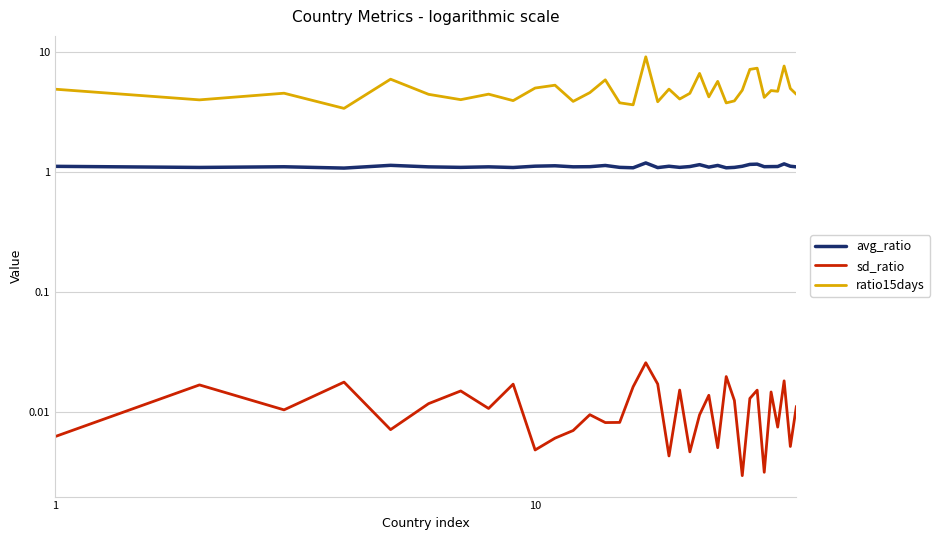

Reading right to left, extract all data points from this chart.

avg_ratio: 1.1	1.1	1.2	1.1	1.1	1.1	1.2	1.2	1.1	1.1	1.1	1.1	1.1	1.2	1.1	1.1	1.1	1.1	1.2	1.1	1.1	1.1	1.1	1.1	1.1	1.1	1.1	1.1	1.1	1.1	1.1	1.1	1.1	1.1	1.1
sd_ratio: 0.0	0.0	0.0	0.0	0.0	0.0	0.0	0.0	0.0	0.0	0.0	0.0	0.0	0.0	0.0	0.0	0.0	0.0	0.0	0.0	0.0	0.0	0.0	0.0	0.0	0.0	0.0	0.0	0.0	0.0	0.0	0.0	0.0	0.0	0.0
ratio15days: 4.4	5.0	7.6	4.7	4.8	4.2	7.3	7.2	4.8	3.9	3.8	5.7	4.2	6.6	4.5	4.1	4.9	3.8	9.1	3.6	3.8	5.9	4.6	3.9	5.3	5.0	3.9	4.5	4.0	4.4	5.9	3.4	4.5	4.0	4.9